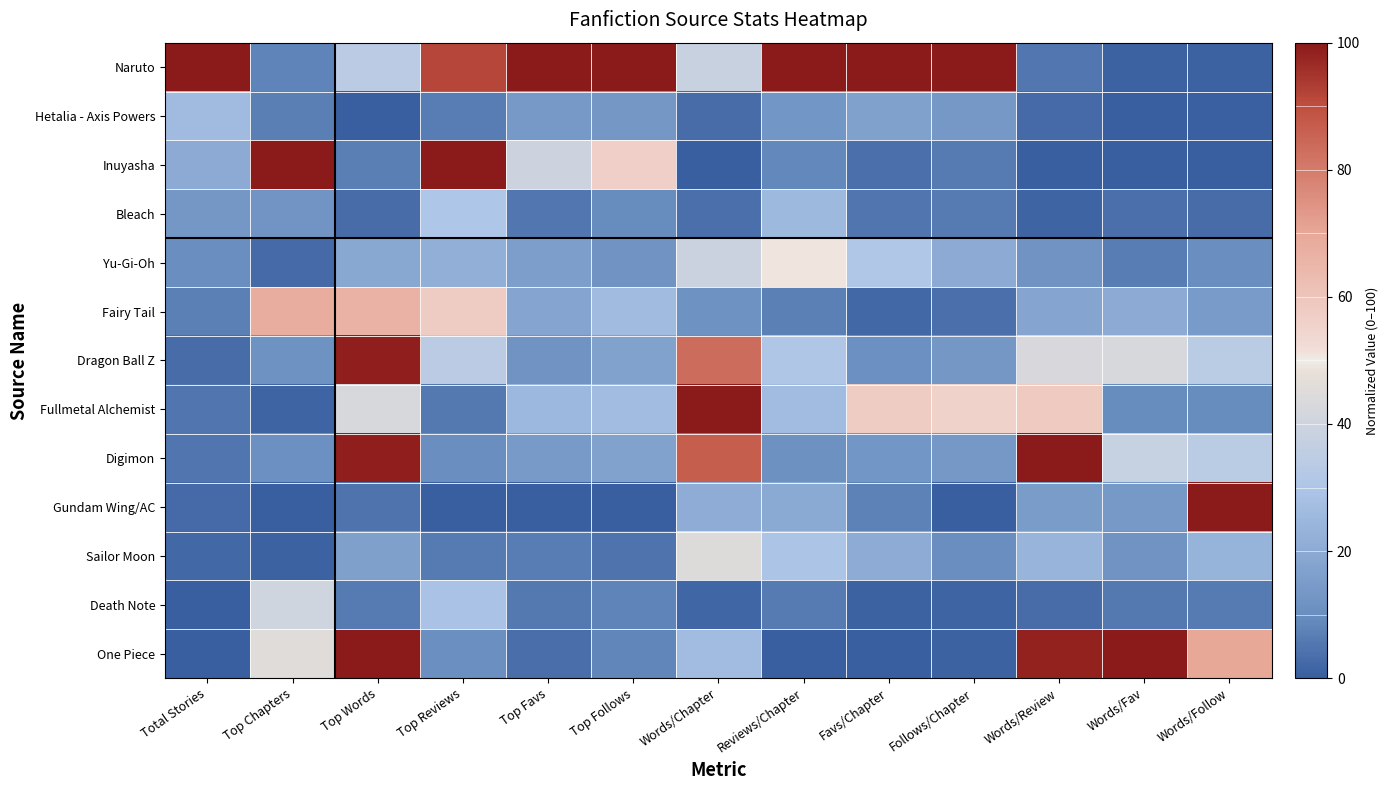

At which category is the sum across all series the highest?

Top Words